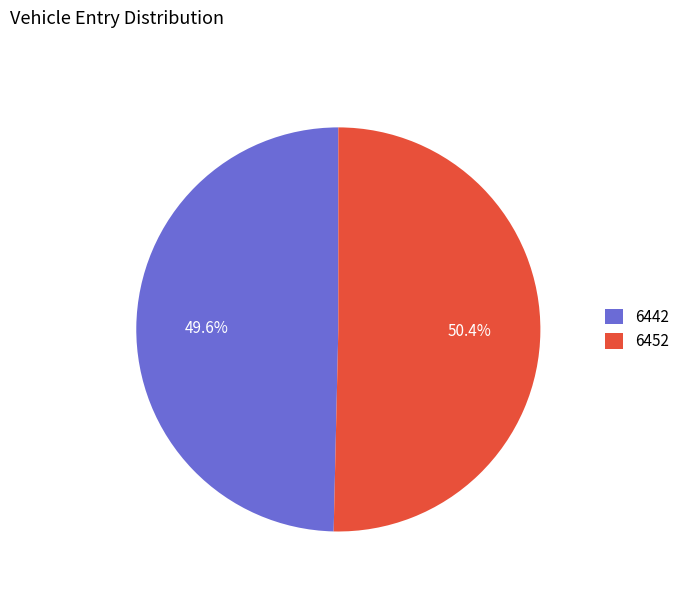

Do 6452 and 6442 together represent more than half of the pie?

Yes